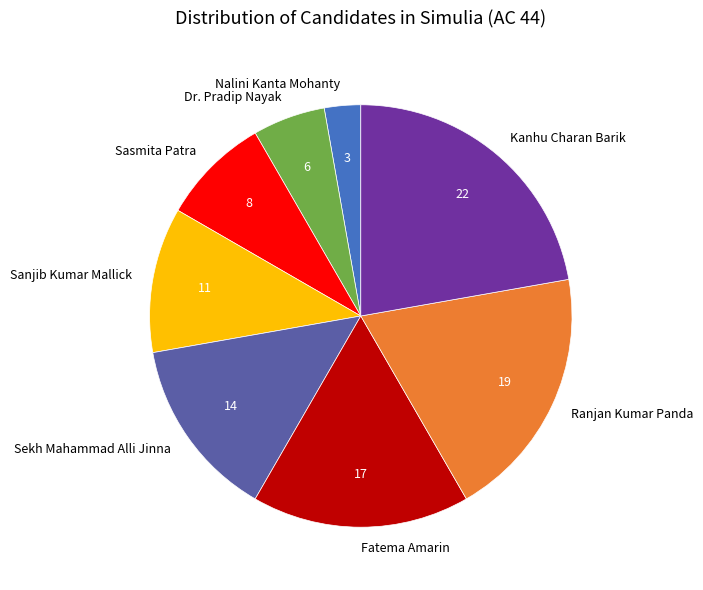

What is the ratio of the value at Sanjib Kumar Mallick to the value at Fatema Amarin?

0.7